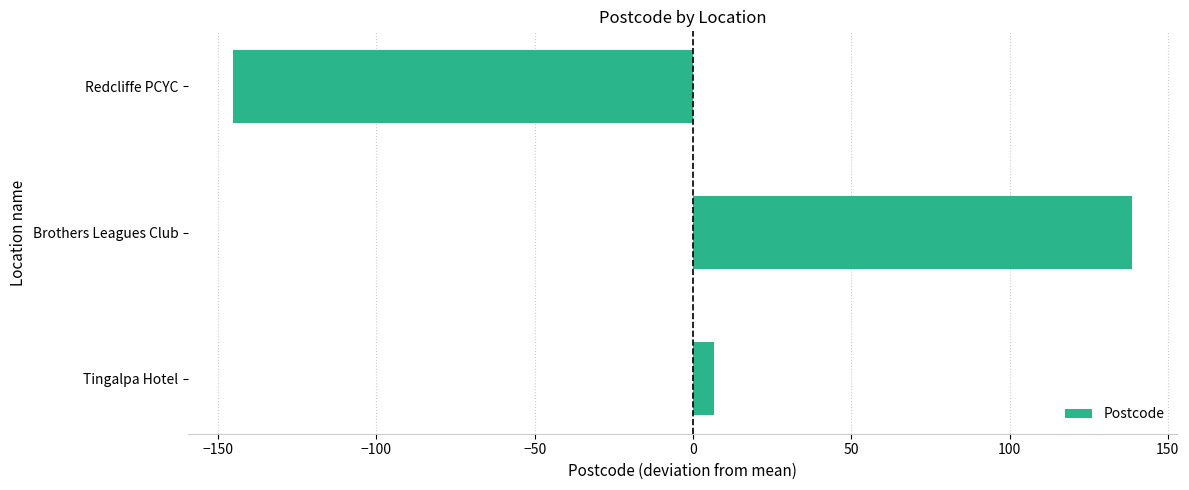

Reading top to bottom, what are all the values shown in this chart?

Redcliffe PCYC=-145.3	Brothers Leagues Club=138.7	Tingalpa Hotel=6.7